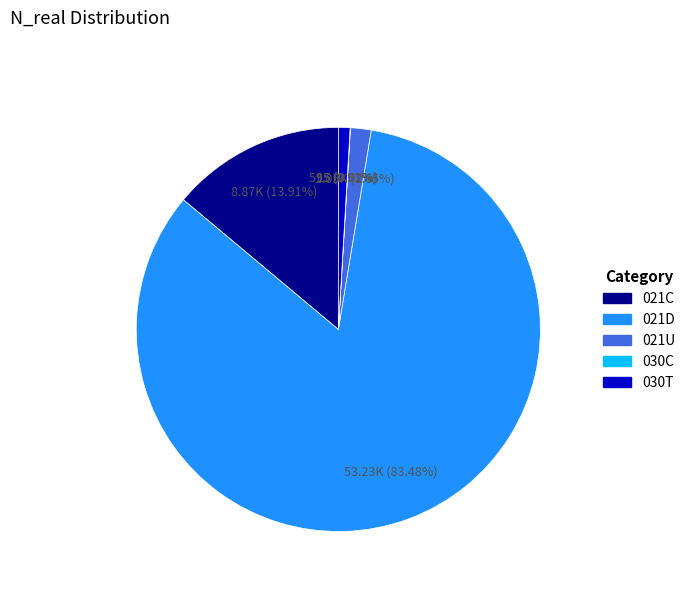

To the nearest percent, what is the average slice percentage?

20%